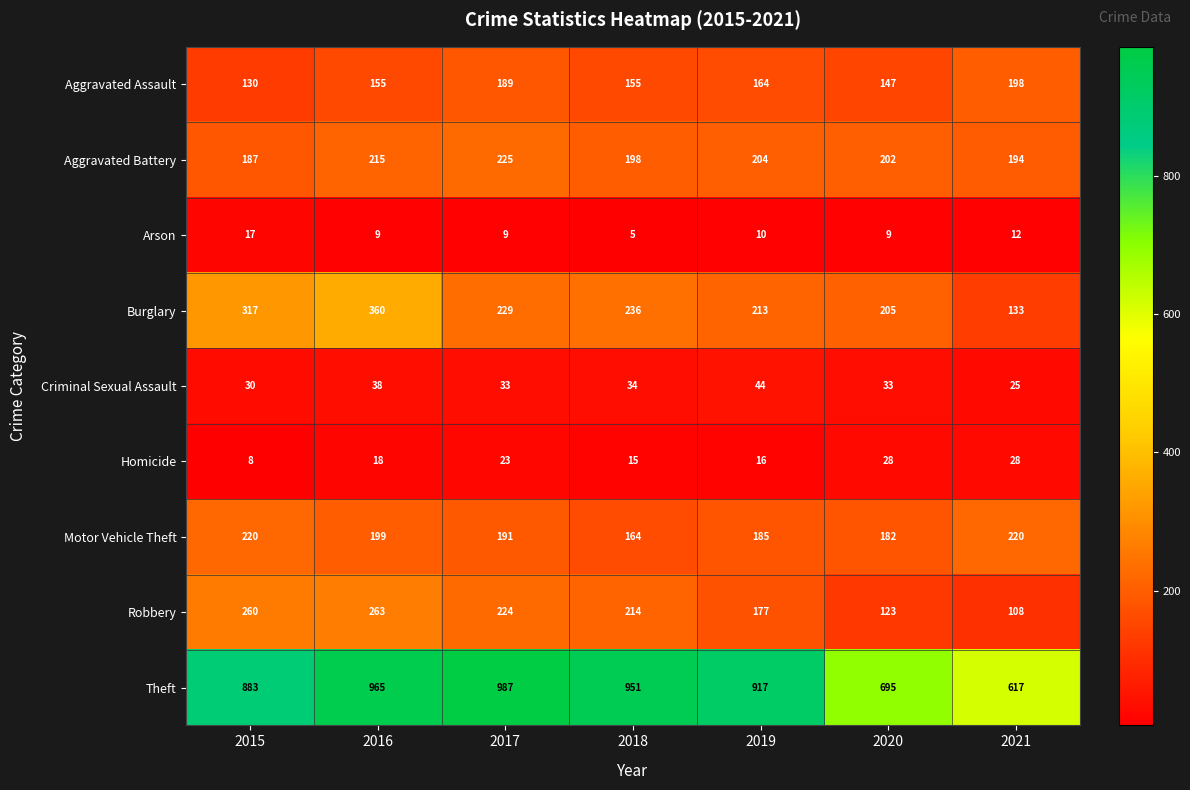

The Robbery series shows 263 at 2016. True or false?

True